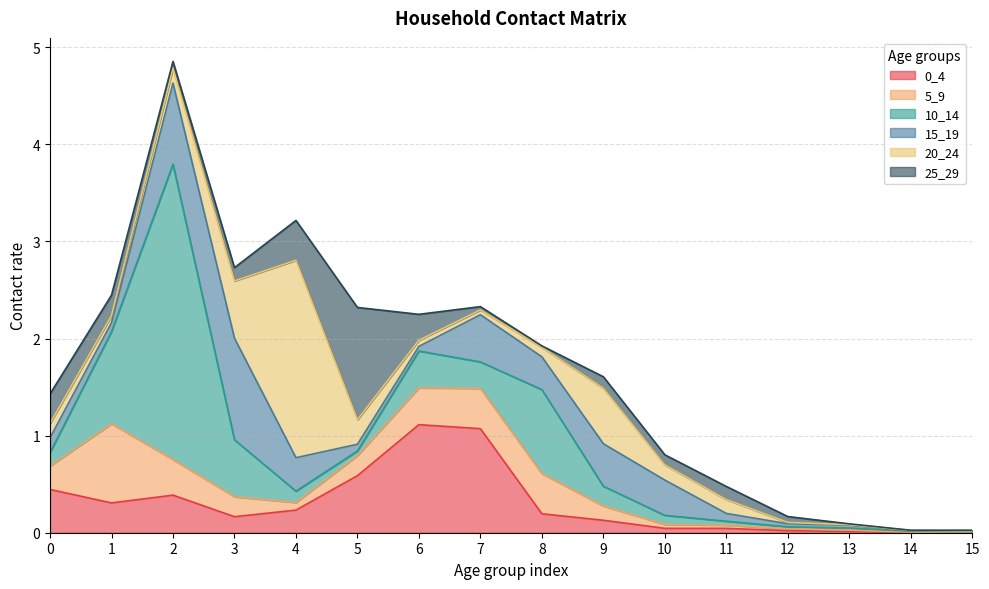

Which series ends up on top after the final intersection of 20_24 and 25_29?

25_29